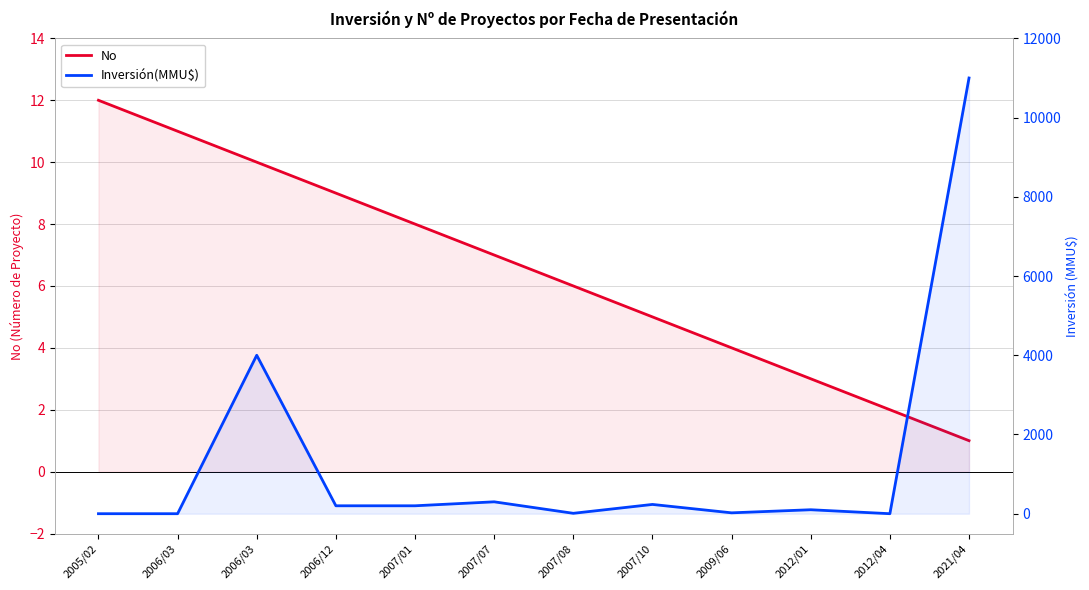

How many interior local valleys does the Inversión(MMU$) series have?

3